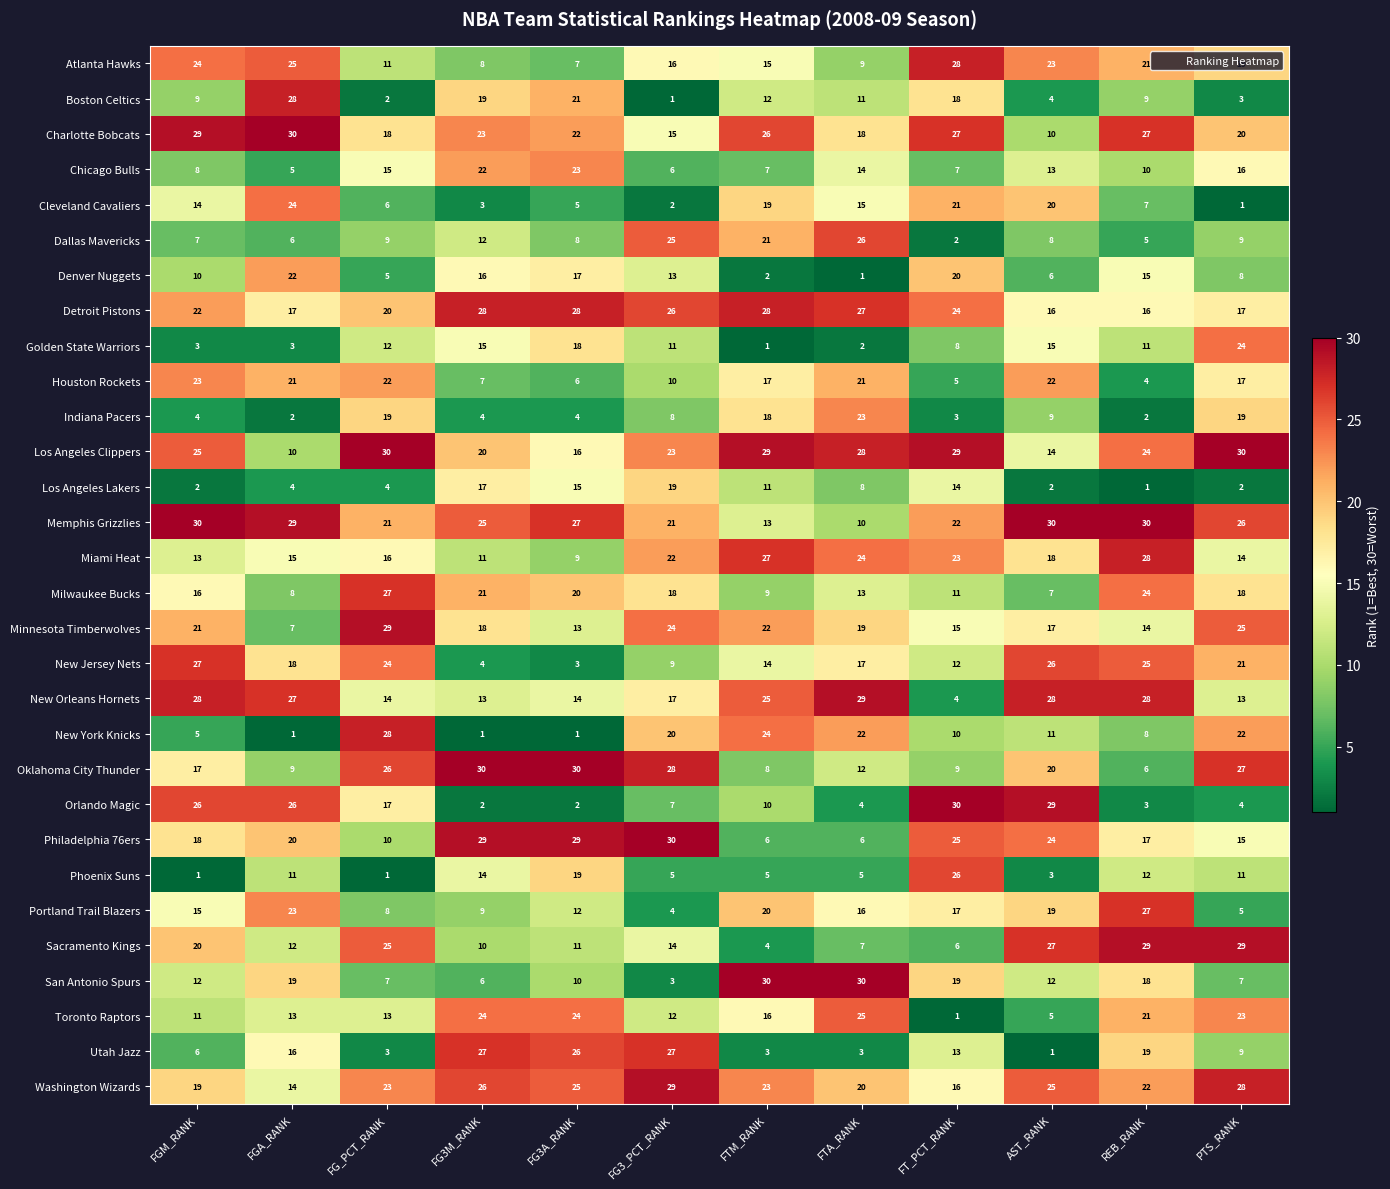

What is the sum of the Cleveland Cavaliers values at REB_RANK and PTS_RANK?

8